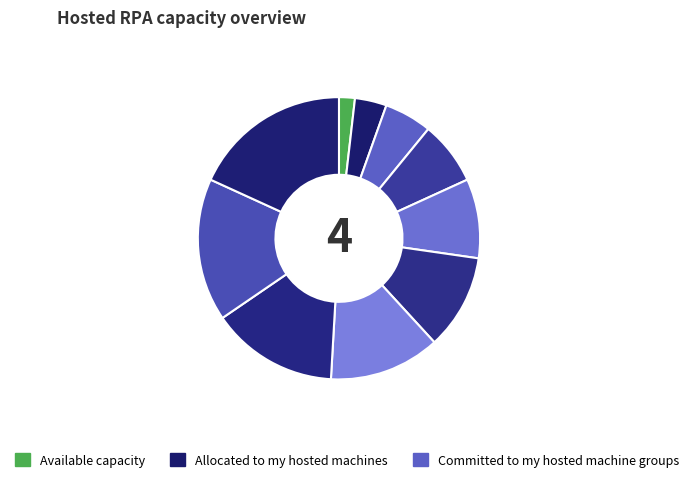

How many slices are in this pie chart?

10